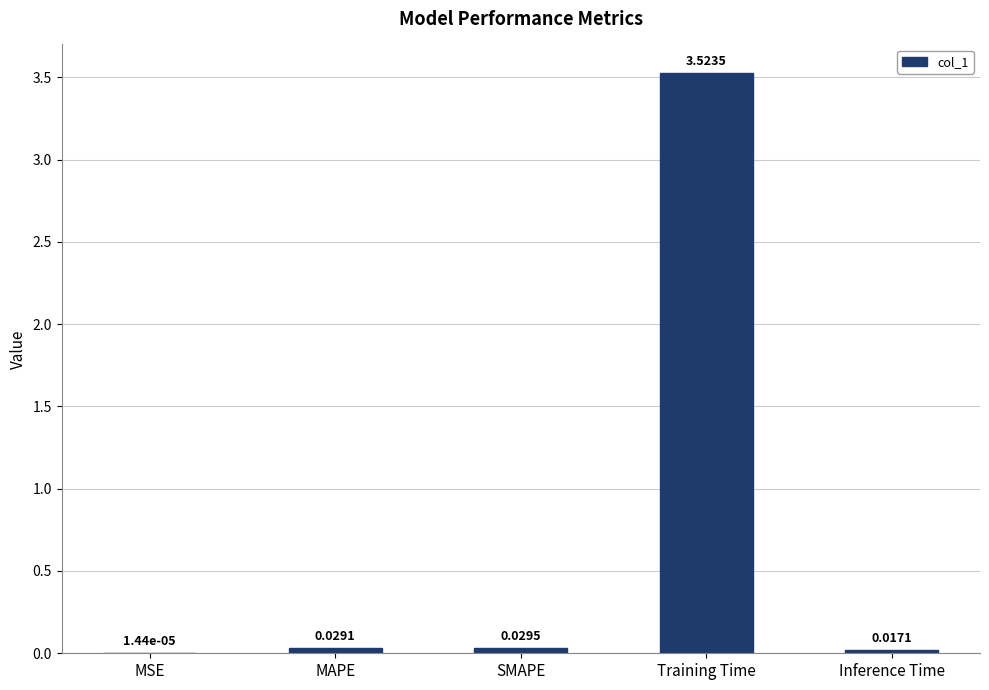

Between SMAPE and MSE, which is larger?

SMAPE